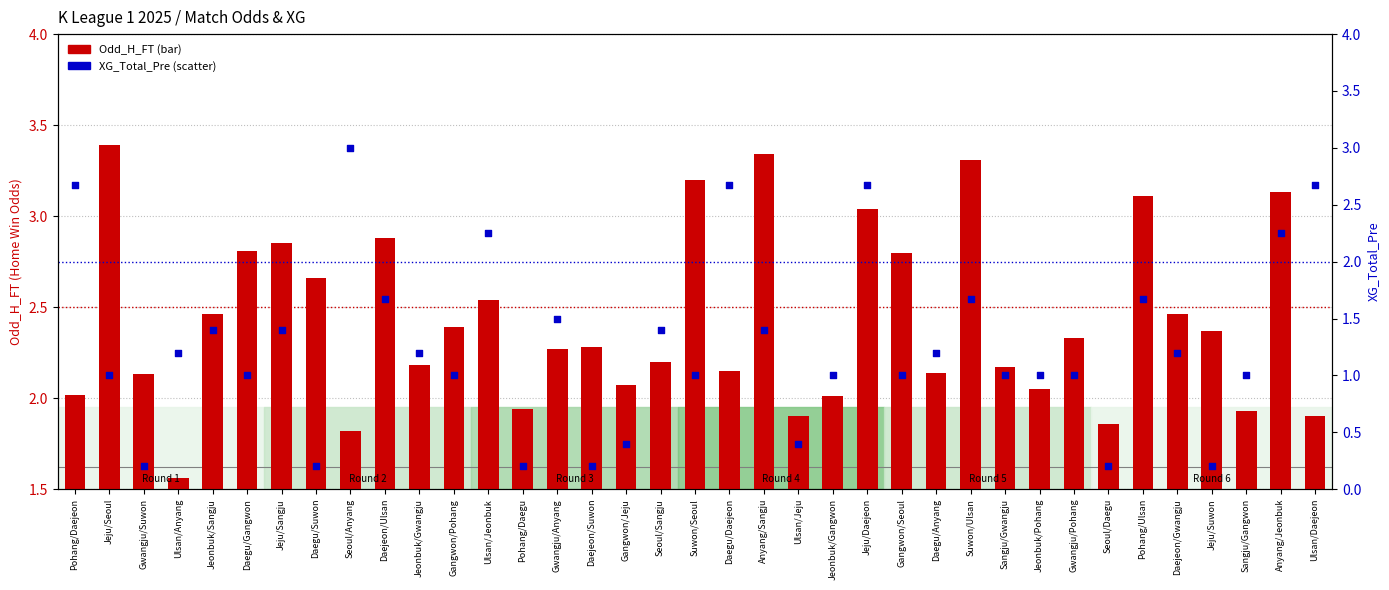

Is the value of XG_Total_Pre at Anyang/Jeonbuk greater than the value of Odd_H_FT at Anyang/Jeonbuk?

No